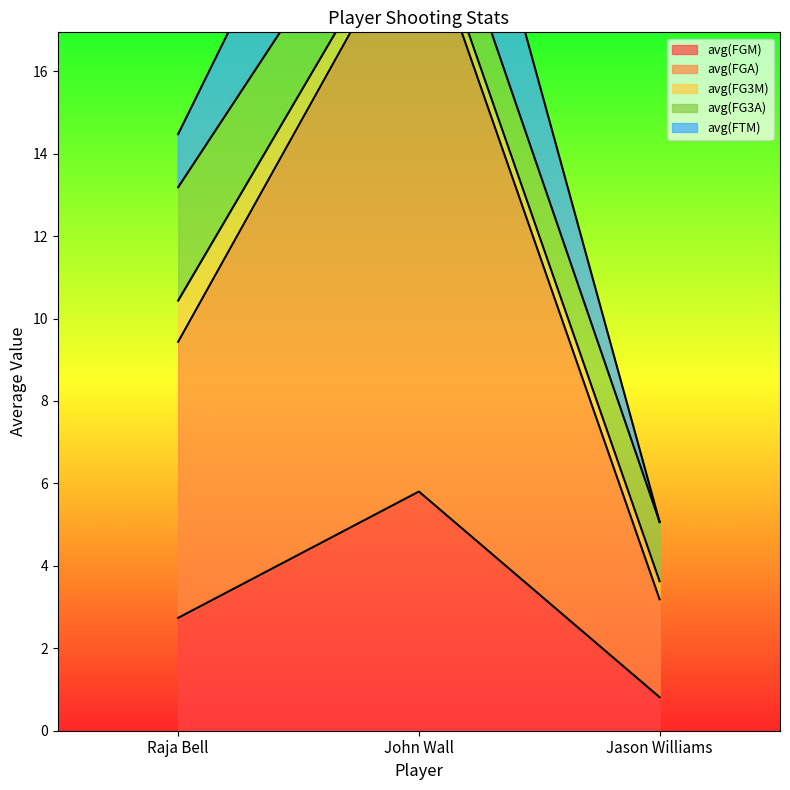

At which label does avg(FGM) first exceed 2?

Raja Bell